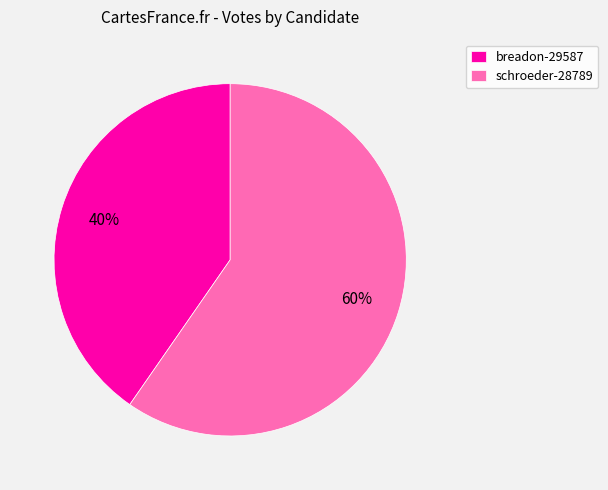

To the nearest percent, what is the average slice percentage?

50%